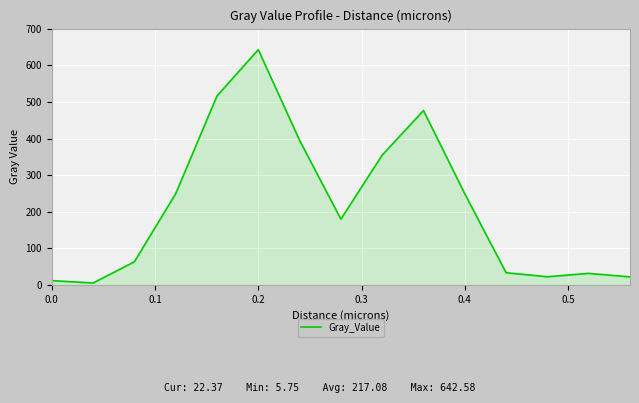

How many interior local peaks (higher than both neighbors) does the data have?

3